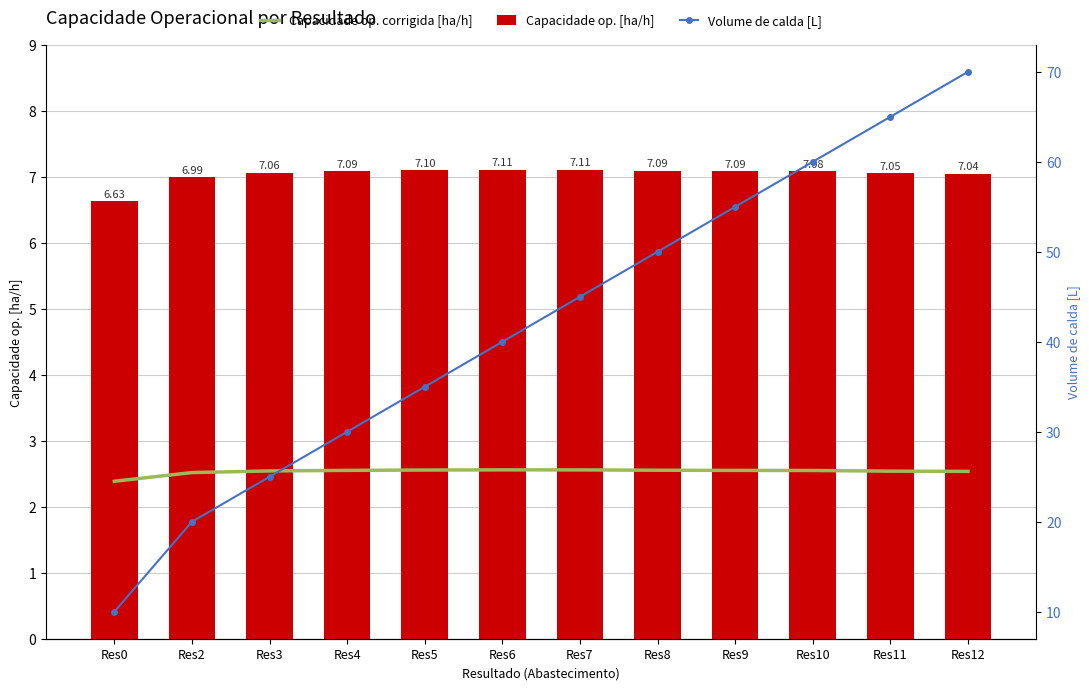

What is the maximum value shown in the chart?

70.0